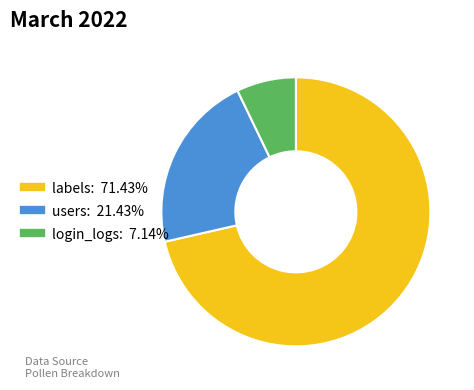

Which has a higher value, users or login_logs?

users